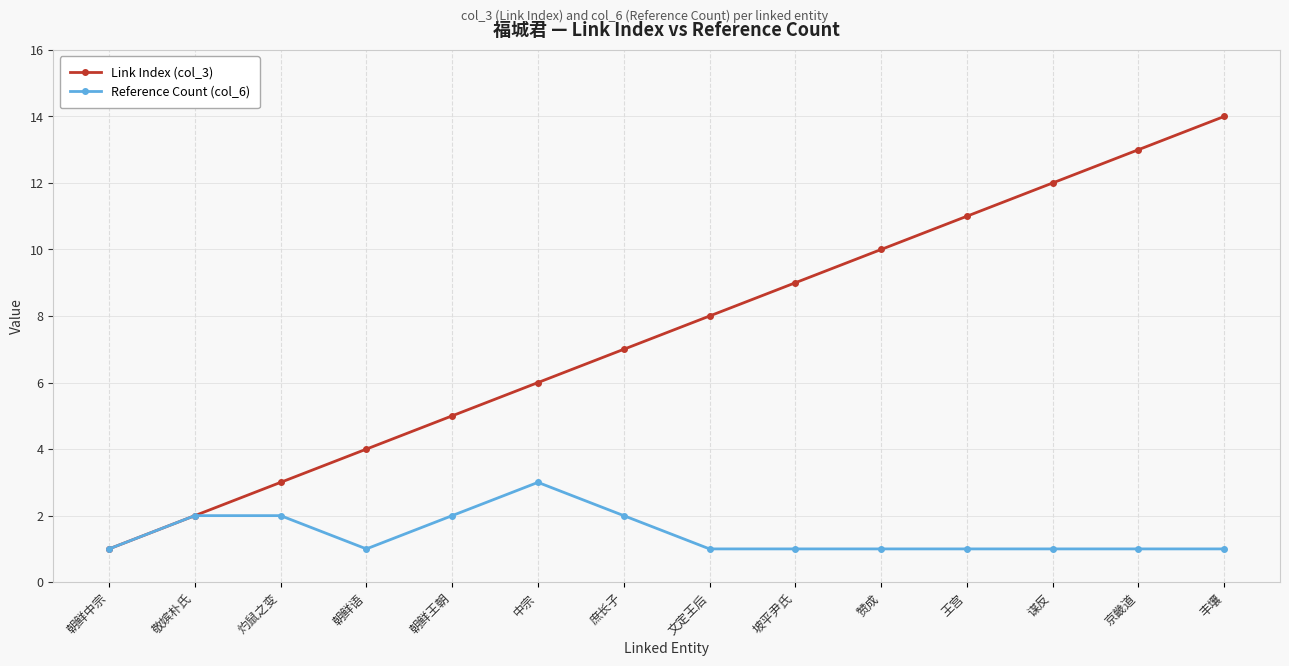

The Link Index (col_3) series shows 10 at 赞成. True or false?

True